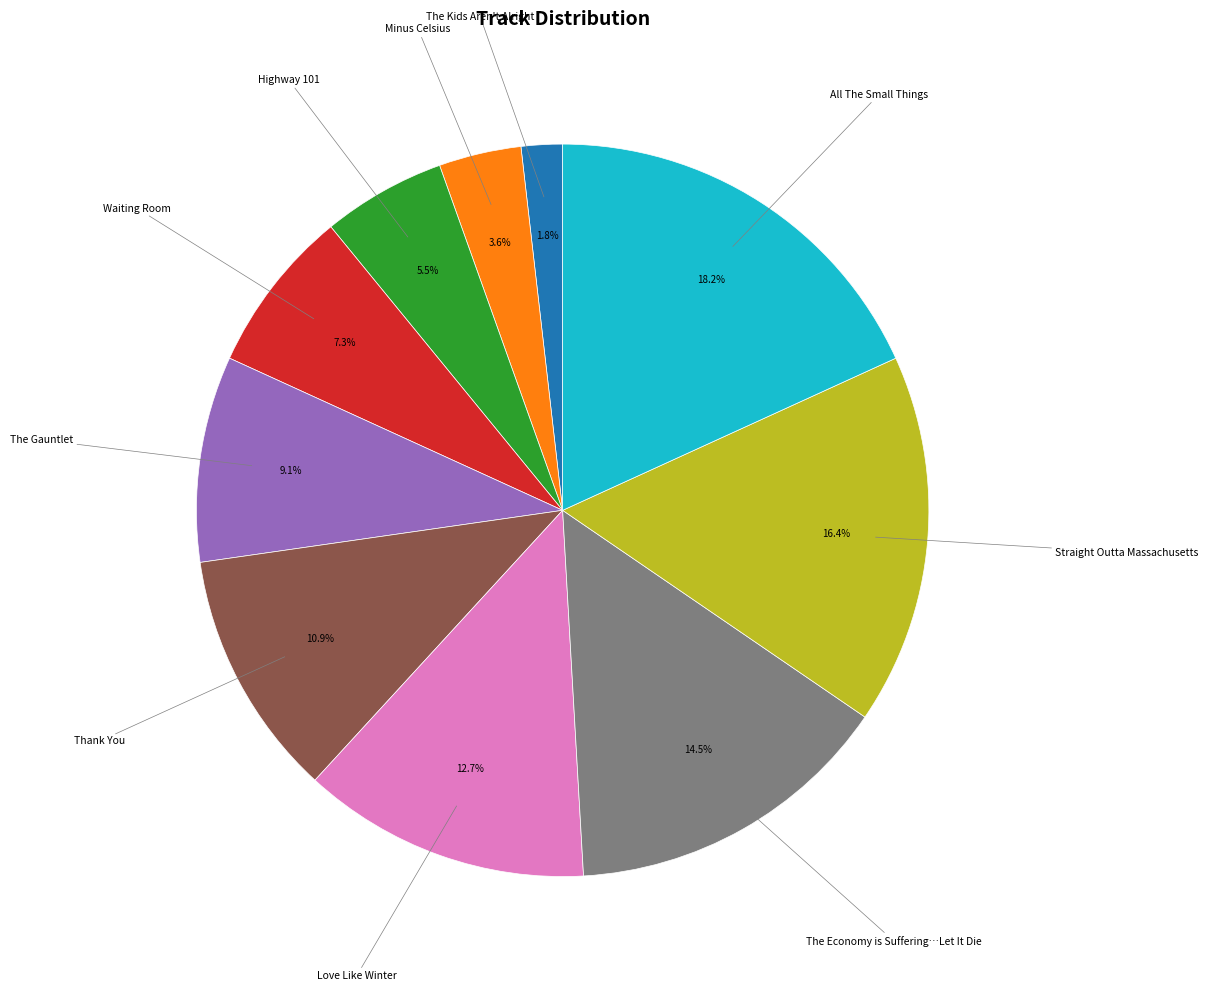

Is there any slice that represents more than half of the pie?

No